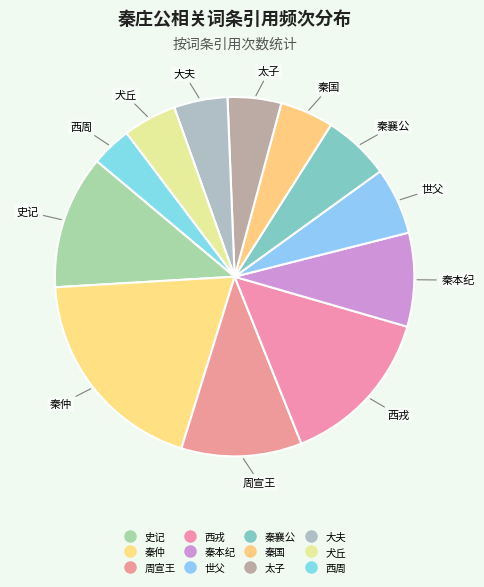

Is the sum of 秦襄公 and 西周 greater than half?

No